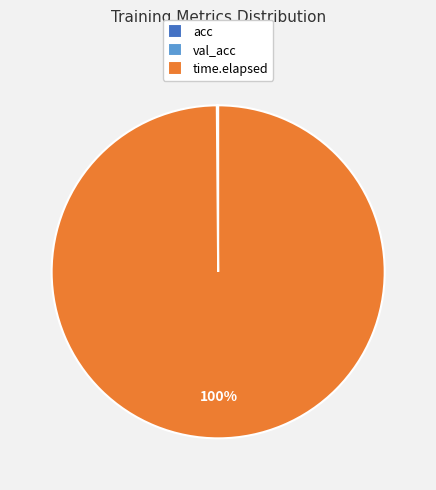

Which slice is the largest?

time.elapsed